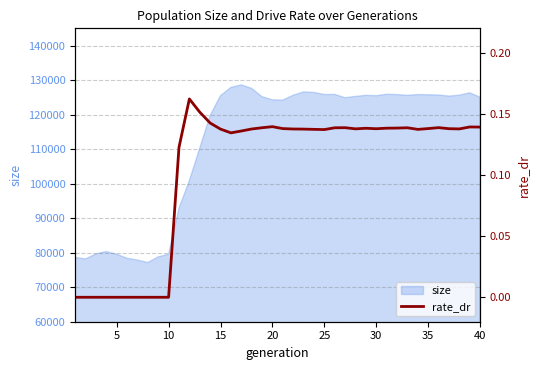

Count the values in the range 0 to 1.

40